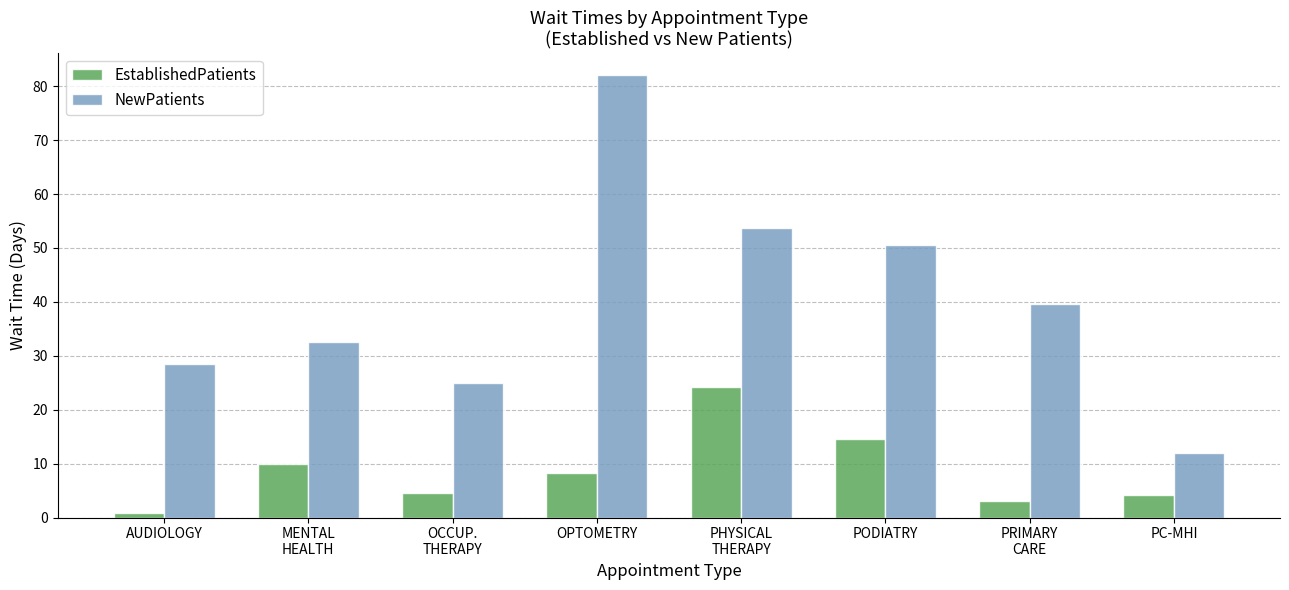

Reading left to right, transcribe all the data shown in this chart.

EstablishedPatients: 0.8	10.0	4.6	8.2	24.3	14.6	3.1	4.1
NewPatients: 28.4	32.5	25.0	82.0	53.7	50.6	39.7	12.0